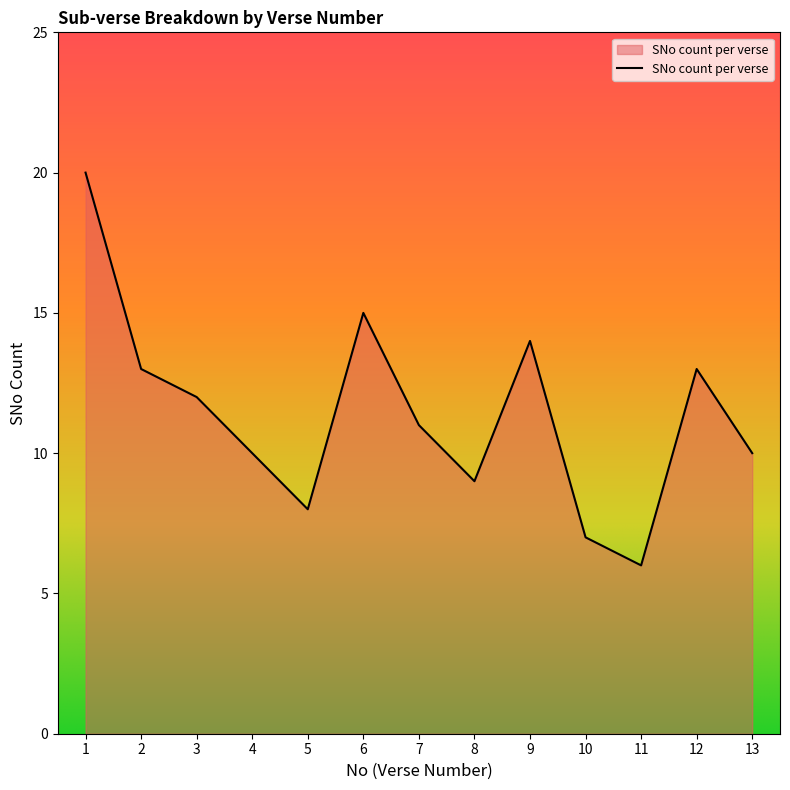

Which label corresponds to the smallest value in the chart?

11